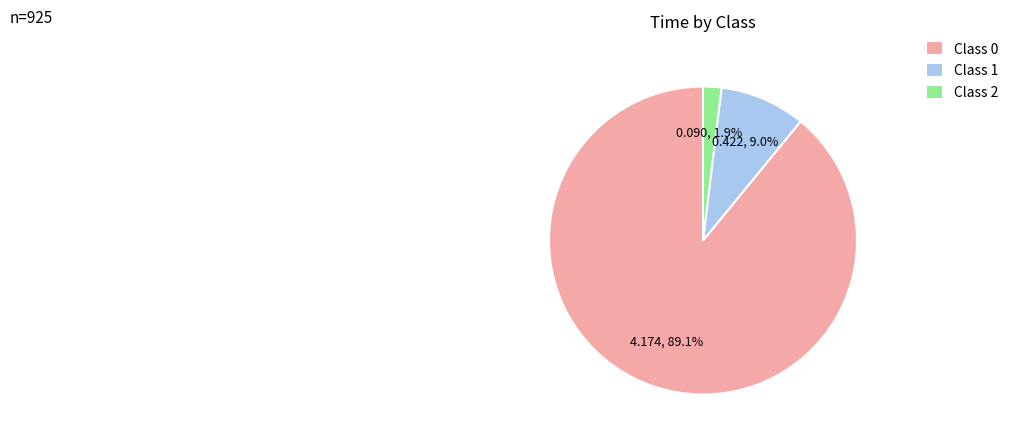

Which has a higher value, Class 1 or Class 0?

Class 0